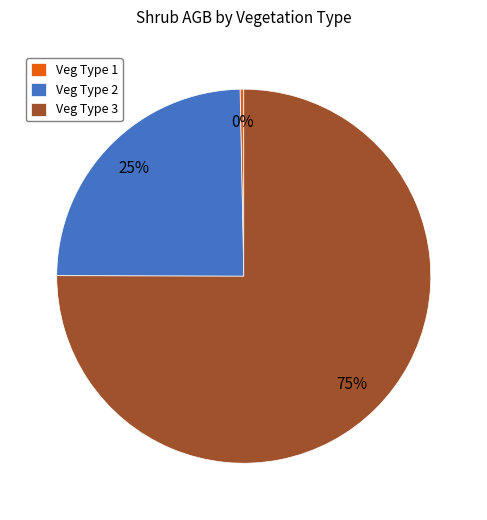

Combined, do Veg Type 1 and Veg Type 3 account for over 50%?

Yes